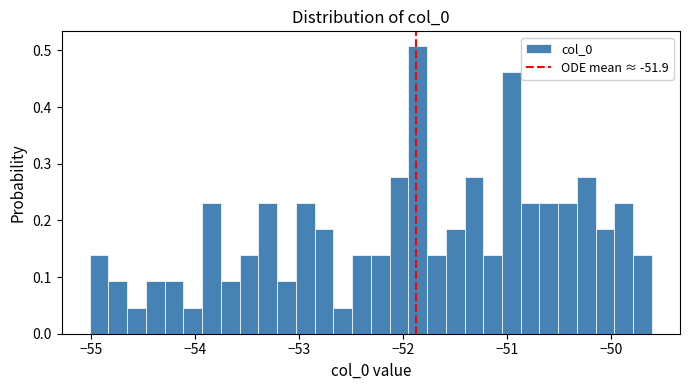

Read against the x-axis, roughly where is the centre of the tallest bar?

-51.9